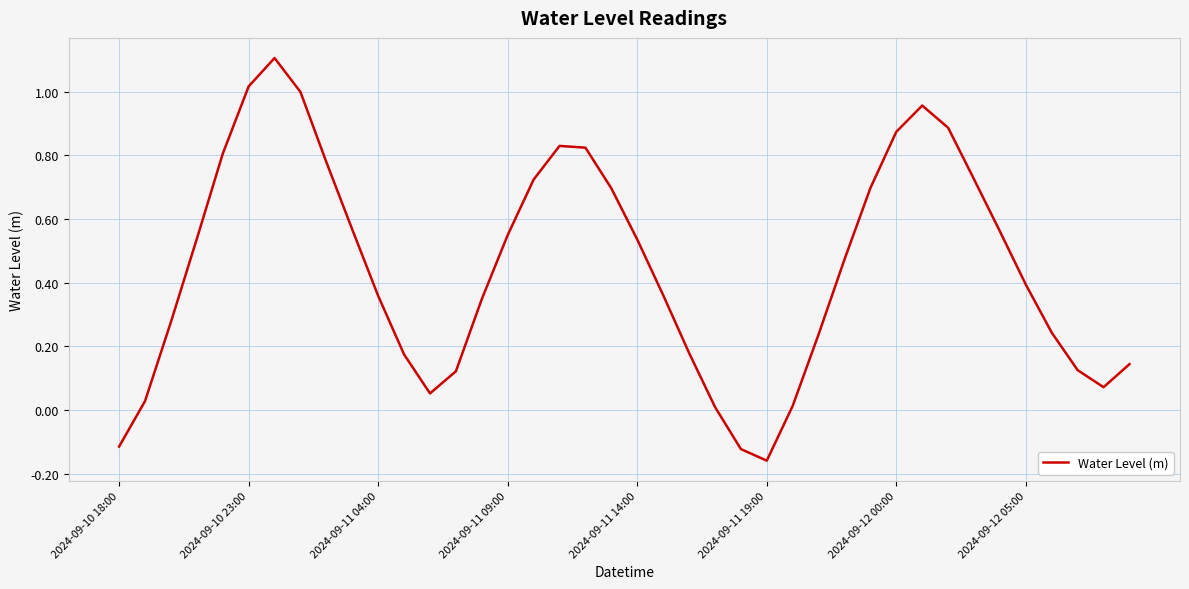

What is the difference between the second highest and minimum values?

1.2